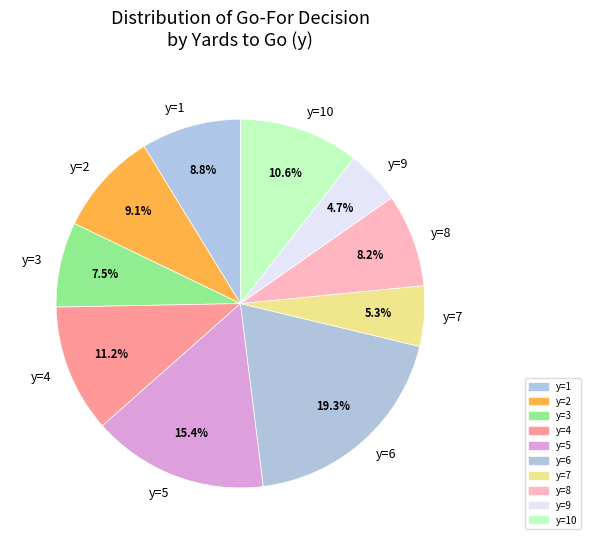

To the nearest percent, what is the difference between the y=4 and y=5 slice percentages?

4%